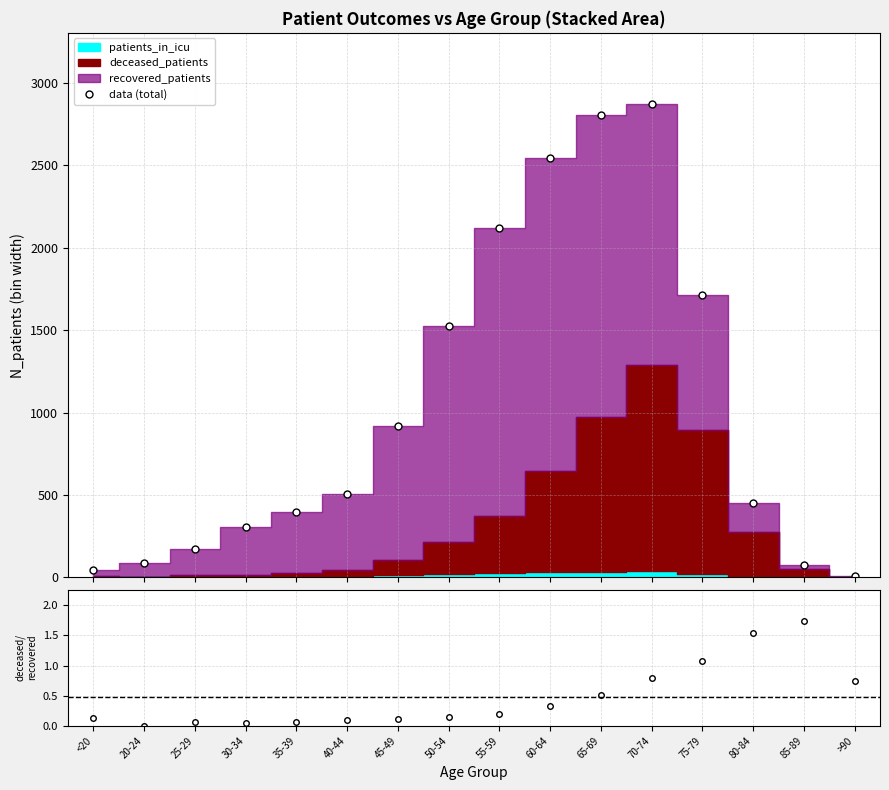

At which category does deceased/recovered reach its first local peak?

25-29